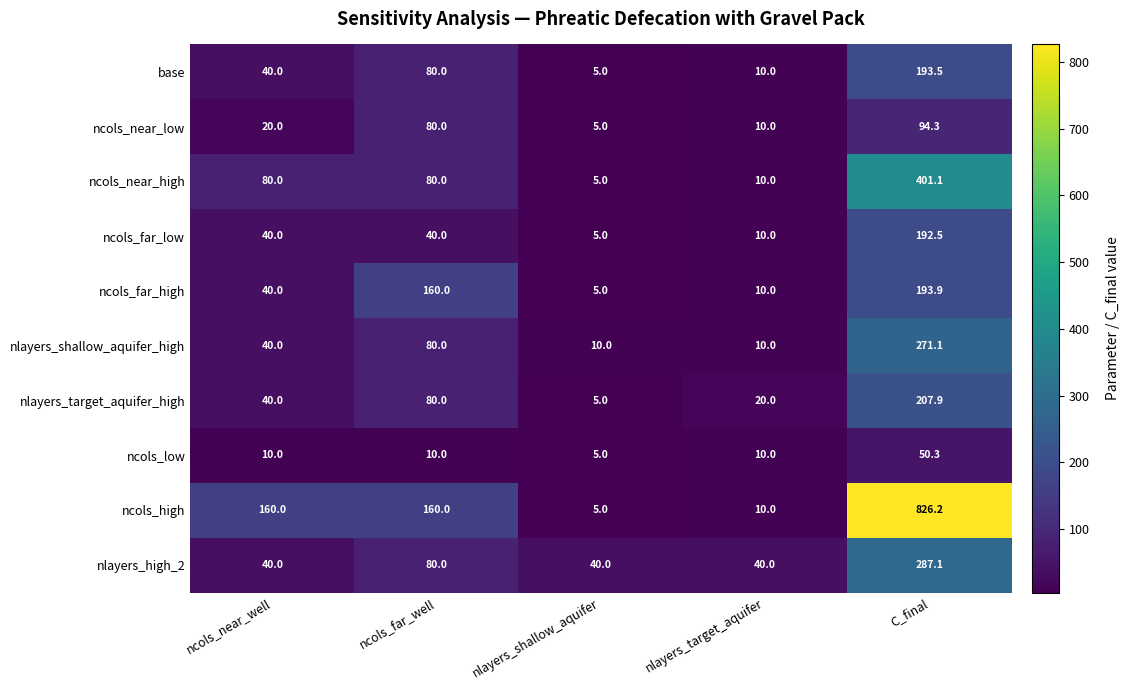

Is the value of ncols_near_high at nlayers_target_aquifer greater than the value of ncols_high at ncols_near_well?

No